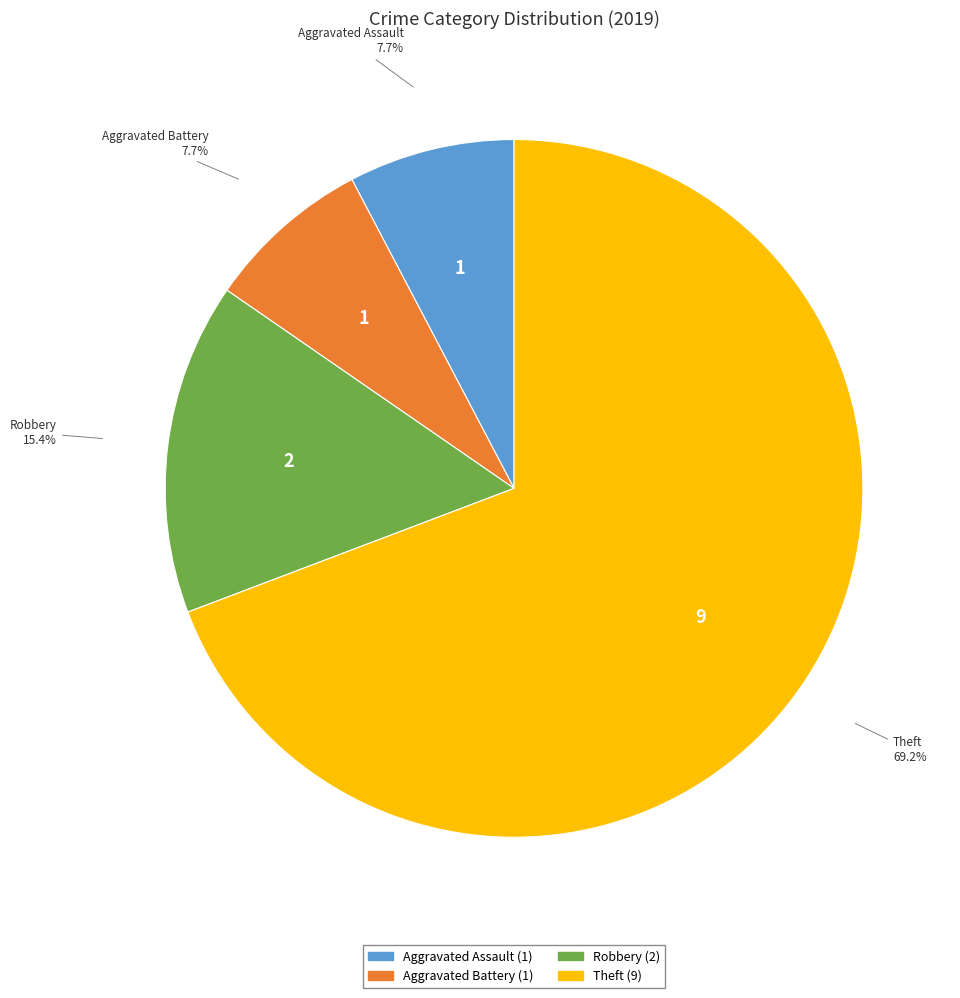

True or false: Aggravated Battery accounts for 8% of the total.

True